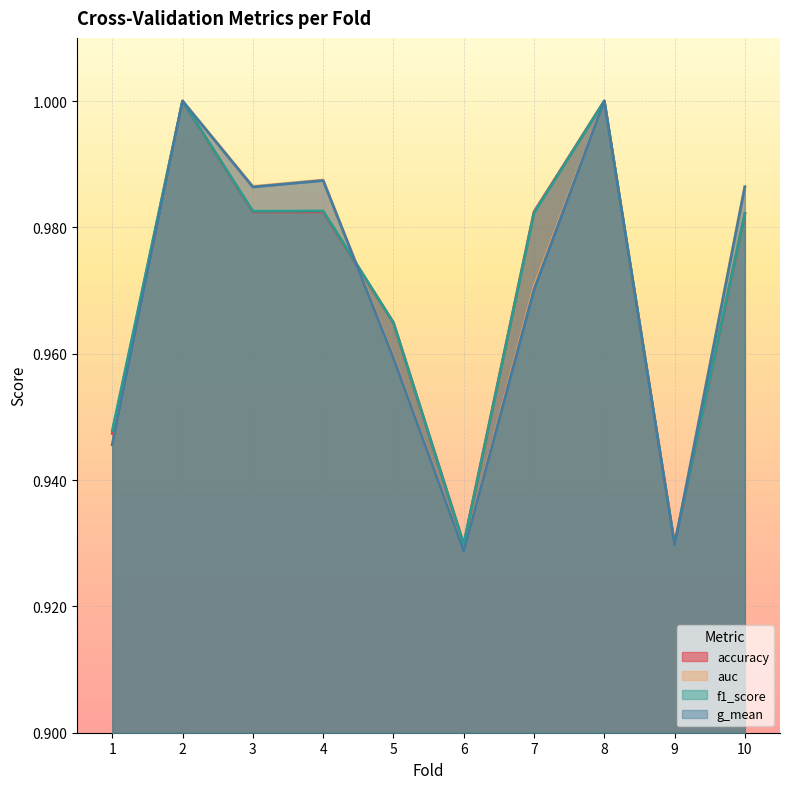

List the series in order of their peak value, lowest first.

accuracy, auc, f1_score, g_mean